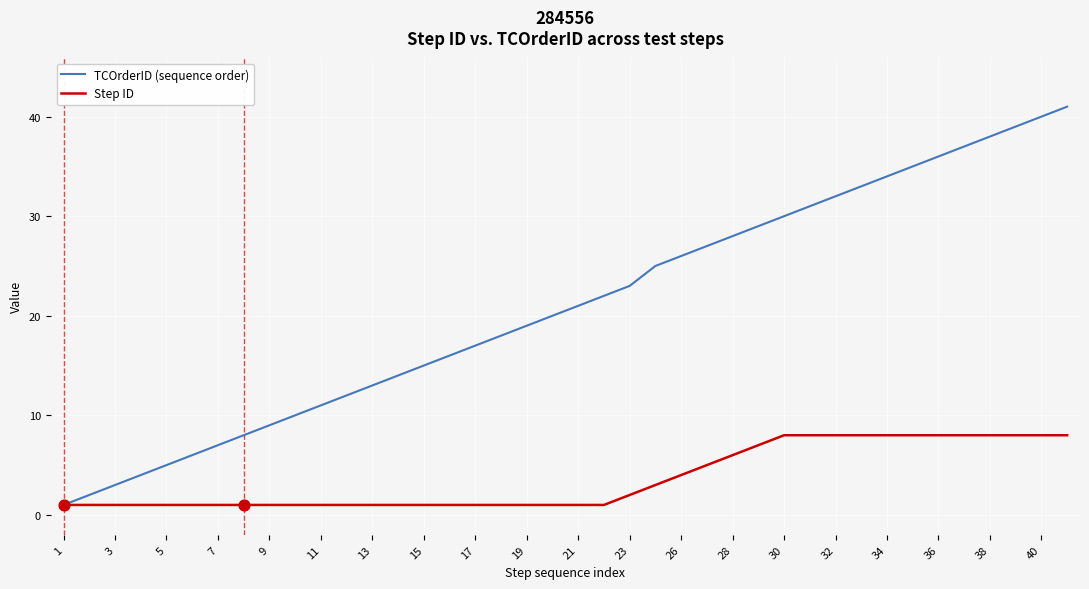

What is the highest value of the TCOrderID (sequence order) series?

41